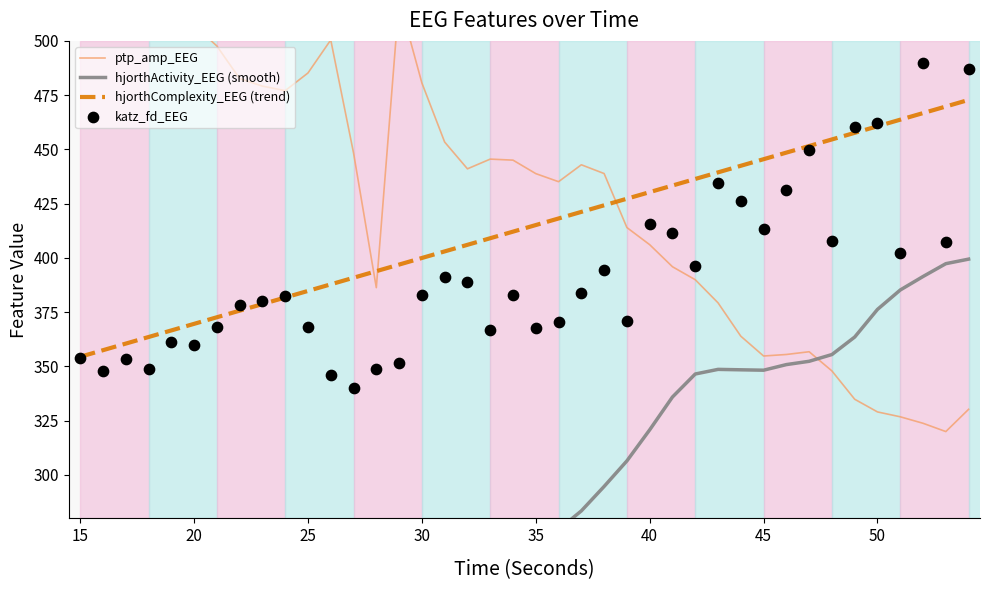

Is it true that hjorthComplexity_EEG (trend) equals 642.6 at 50?

False